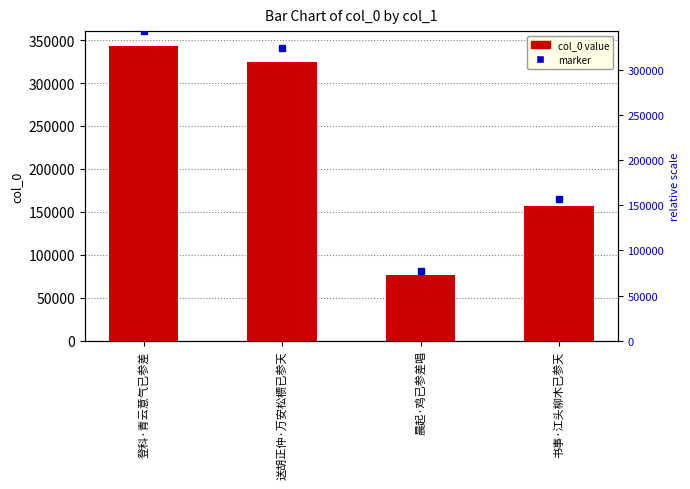

What is the label of the 3rd bar from the left?

晨起·鸡已参差唱